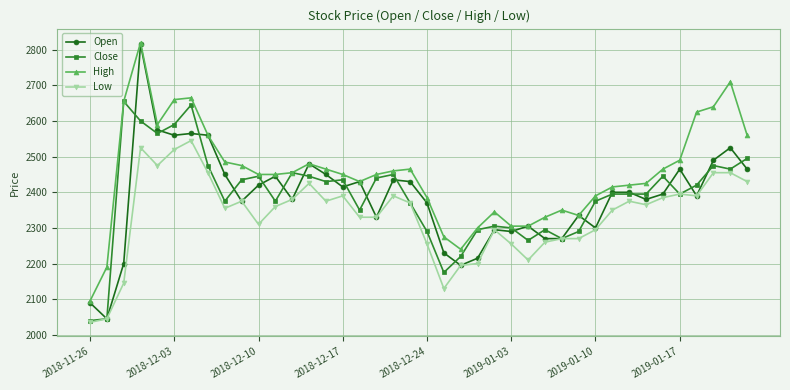

Which series has the largest total across all categories?

High